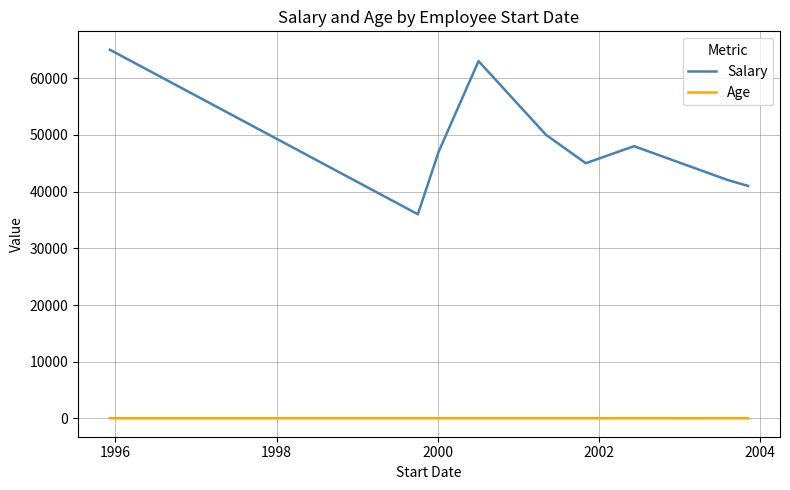

What is the maximum value shown in the chart?

65000